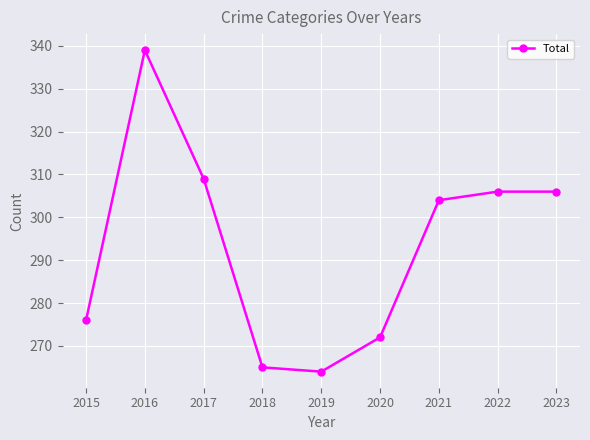

The chart shows a value of 408 at 2017. True or false?

False